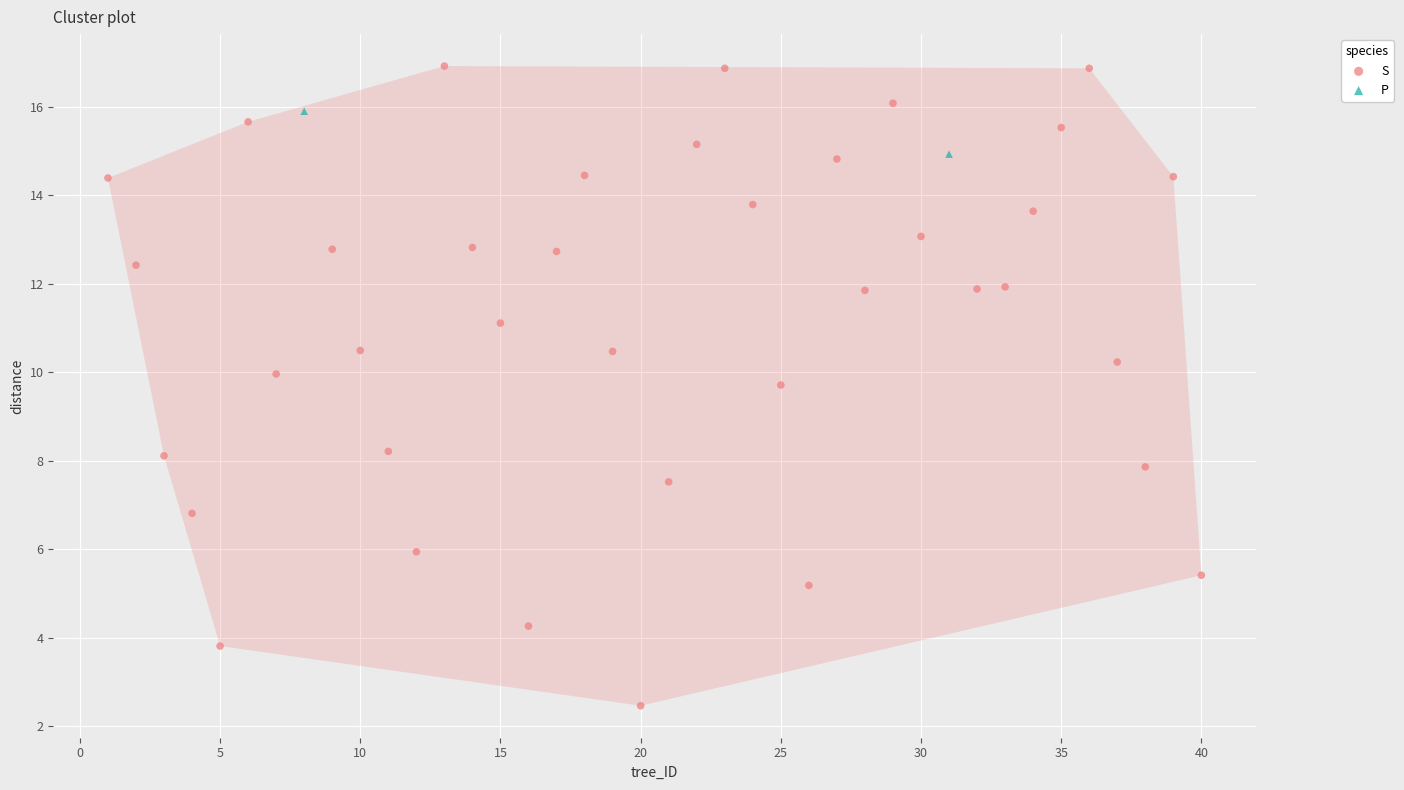

What are all the series names shown in the legend?

S, P